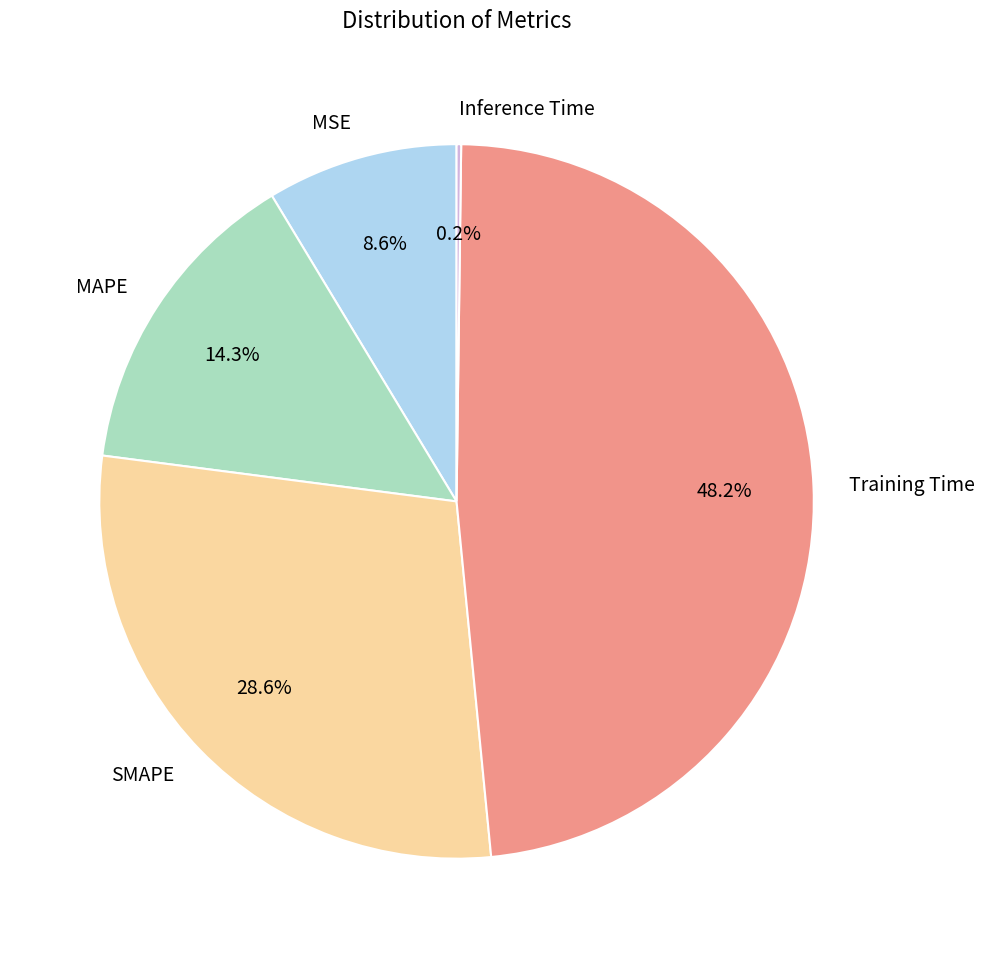

Which slice is the largest?

Training Time